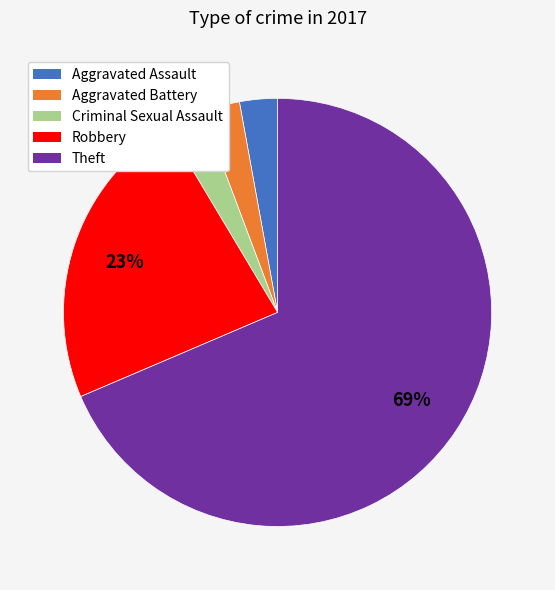

What is the majority slice?

Theft